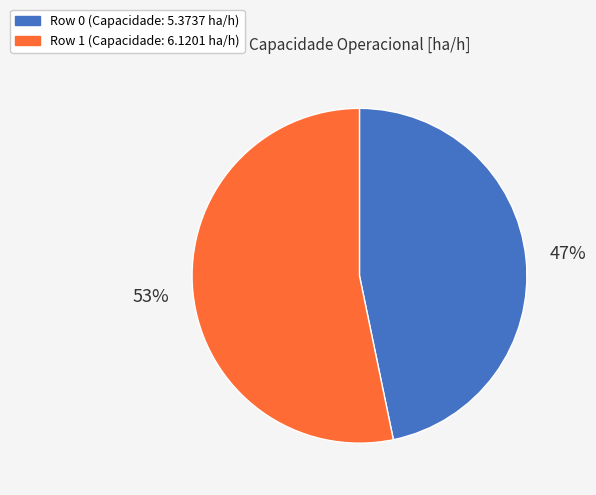

How many slices are in this pie chart?

2